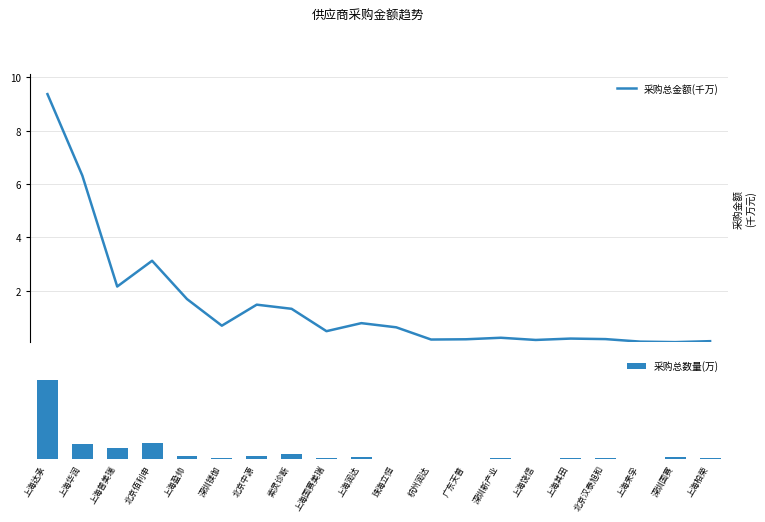

How many groups of bars are there?

20